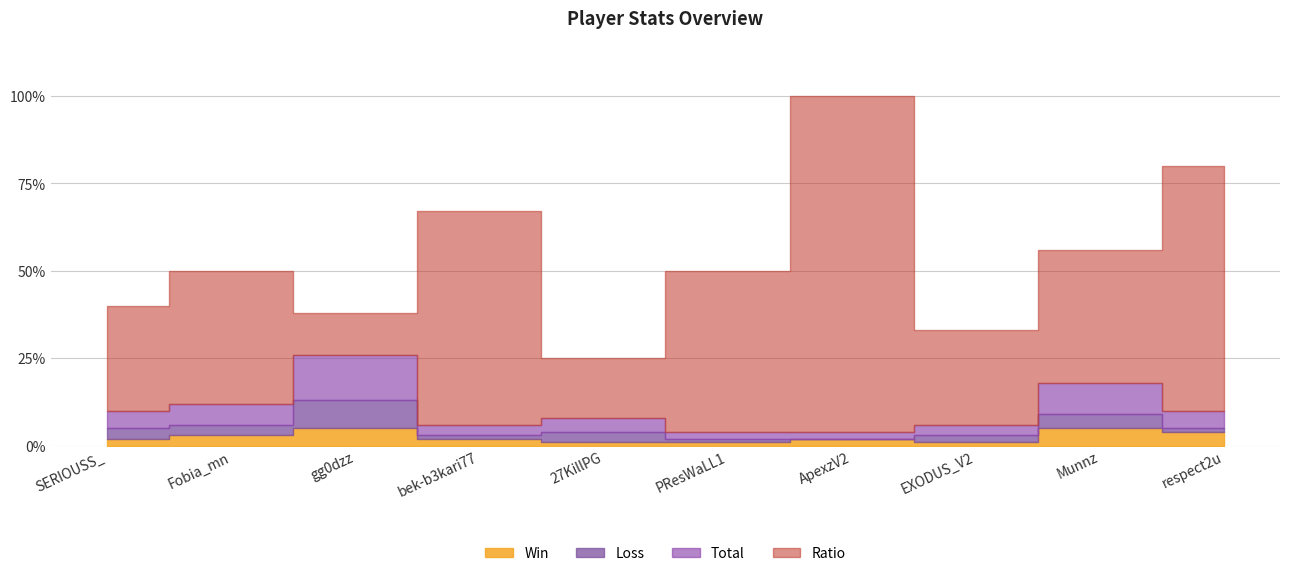

What is the average value of the Ratio series?

54